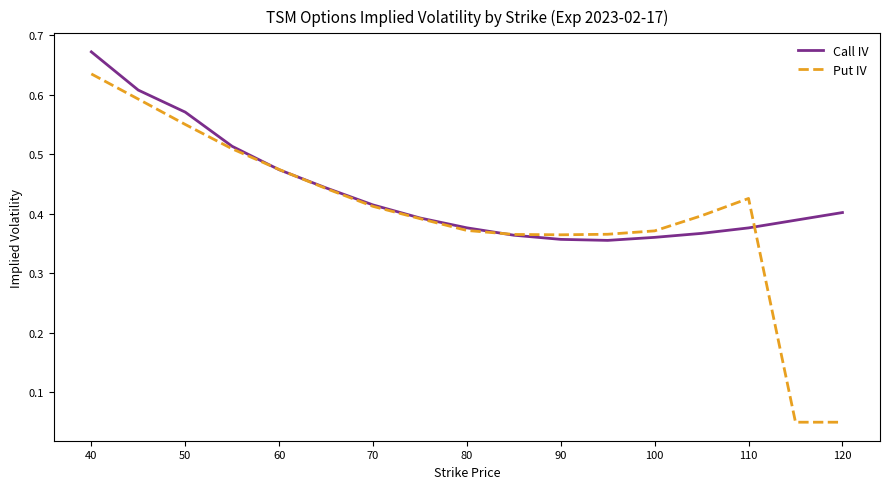

List the series in order of their overall mean, highest first.

Call IV, Put IV